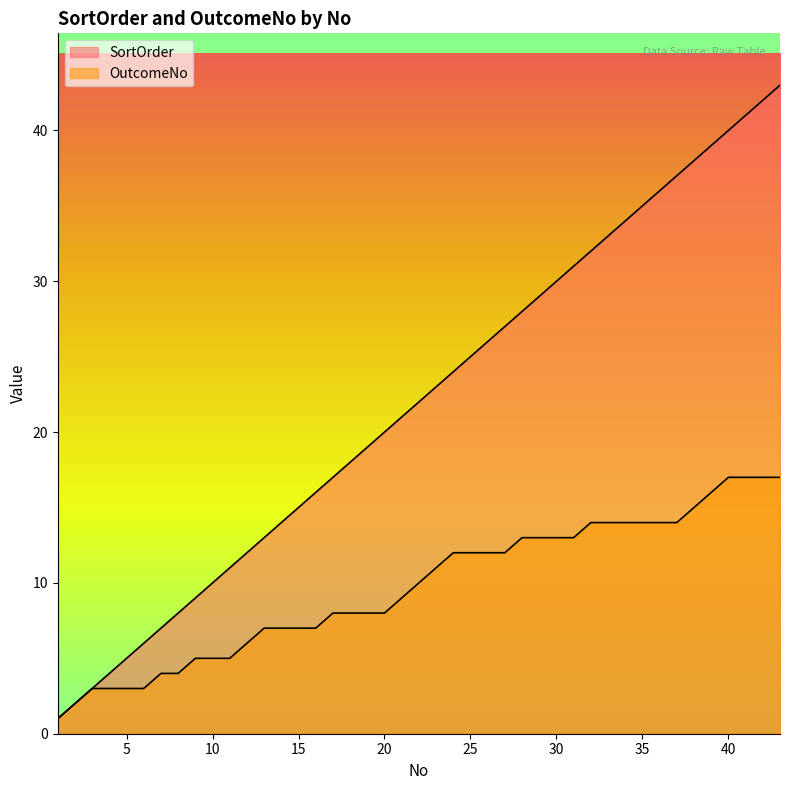

What is the difference between the OutcomeNo values at 36 and 43?

3